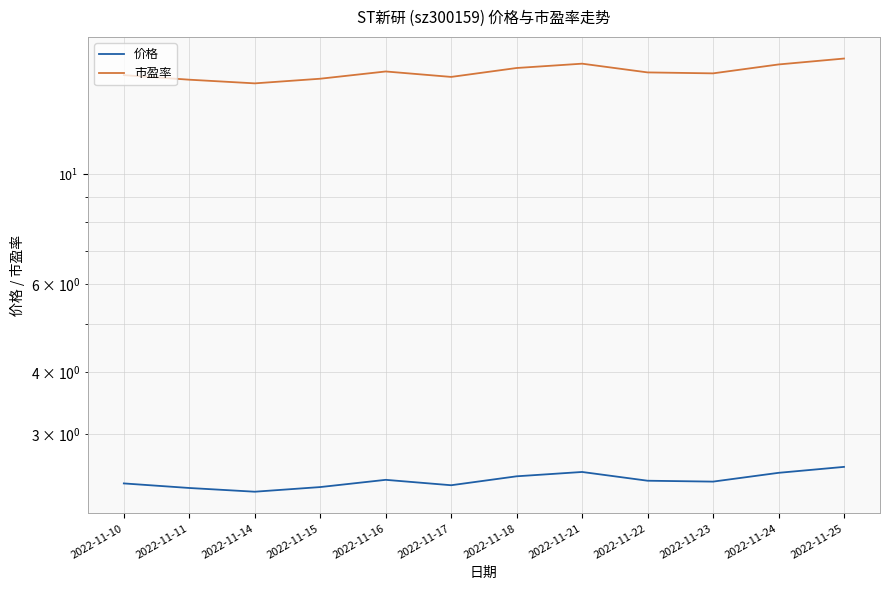

What is the total value across all series at 2022-11-16?

18.5